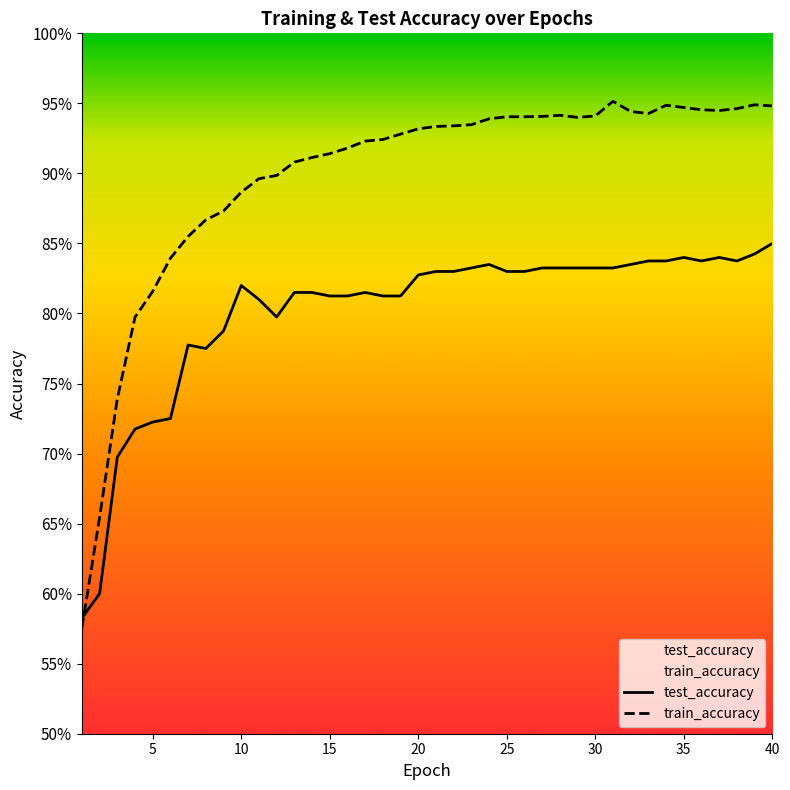

What is the minimum value for test_accuracy?

0.6